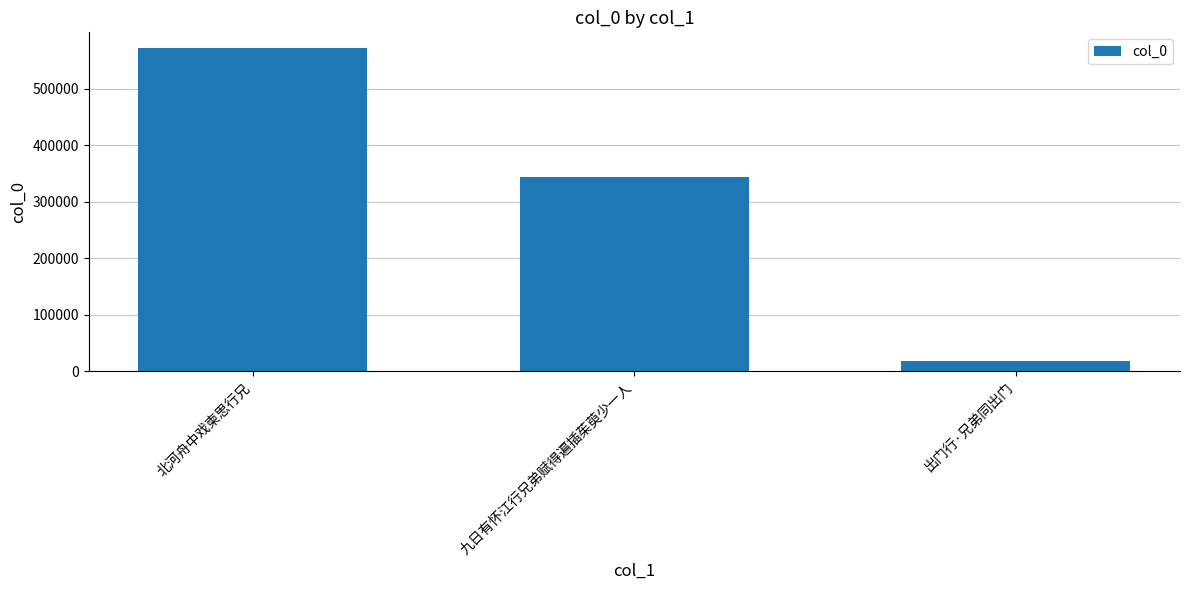

Which label corresponds to the smallest value in the chart?

出门行·兄弟同出门